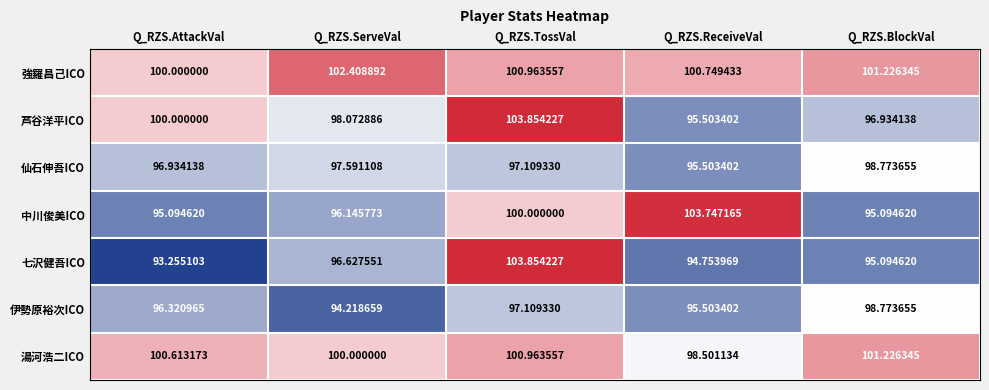

At which label does 仙石伸吾ICO first exceed 97?

Q_RZS.ServeVal